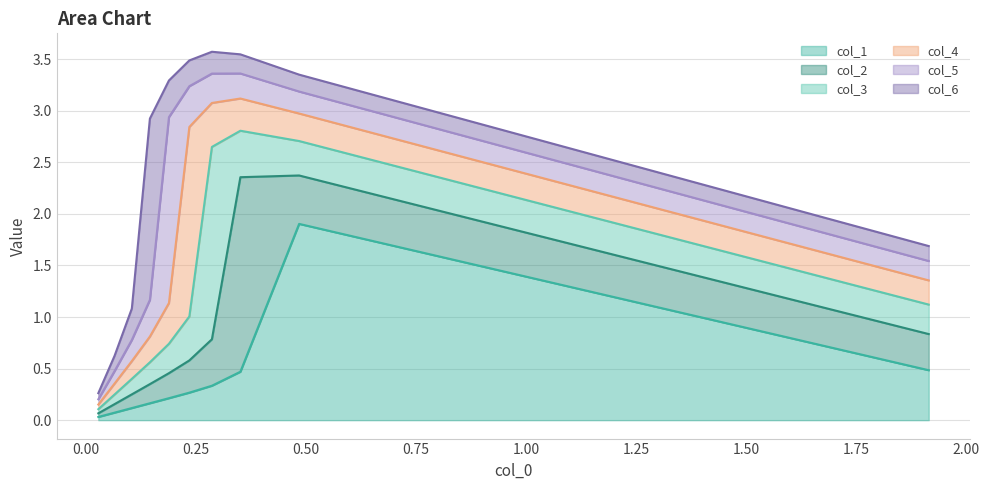

What is the highest value of the col_1 series?

1.9